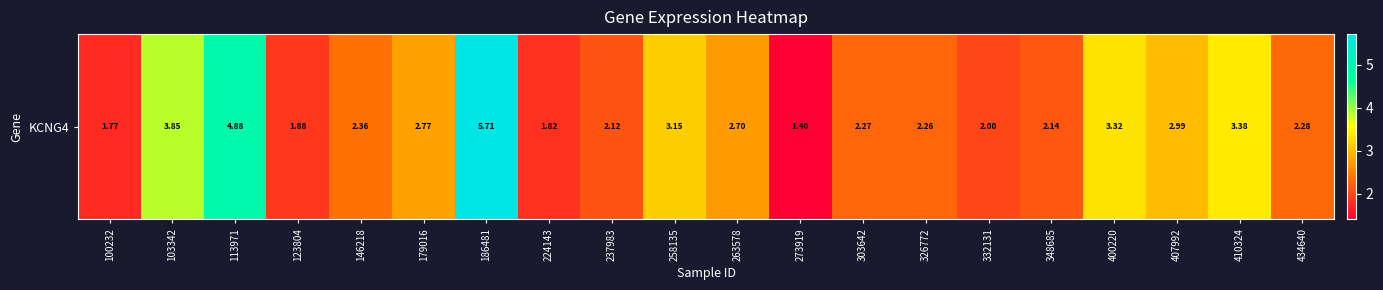

At which label is the value closest to 3?

407992